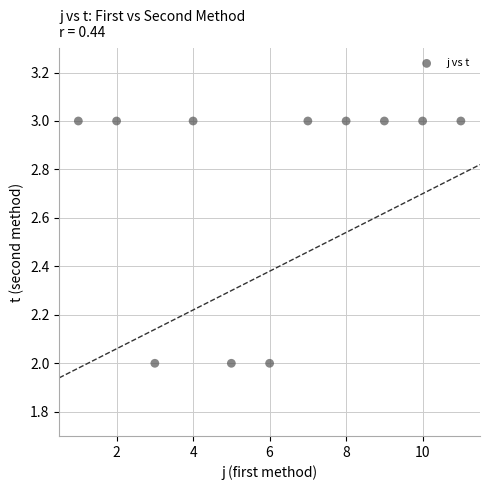

What is the average X value?

6